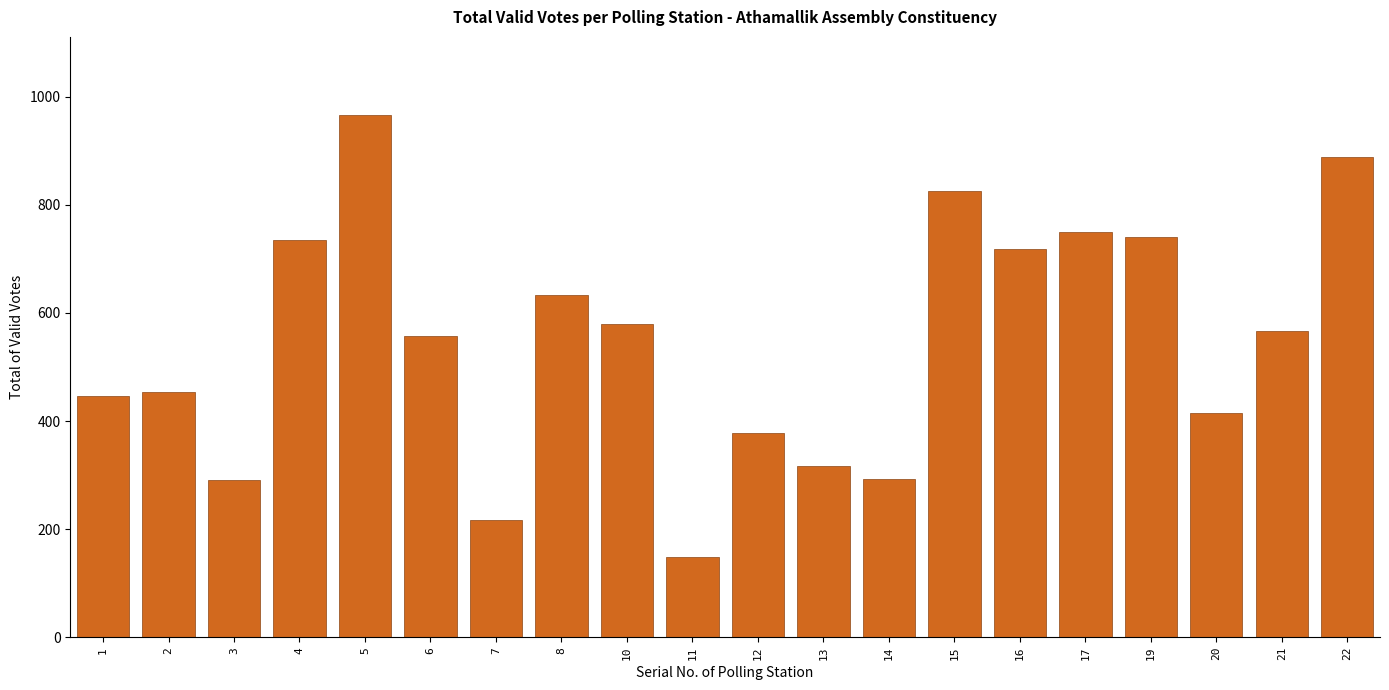

What is the change in value from 4 to 22?

+153